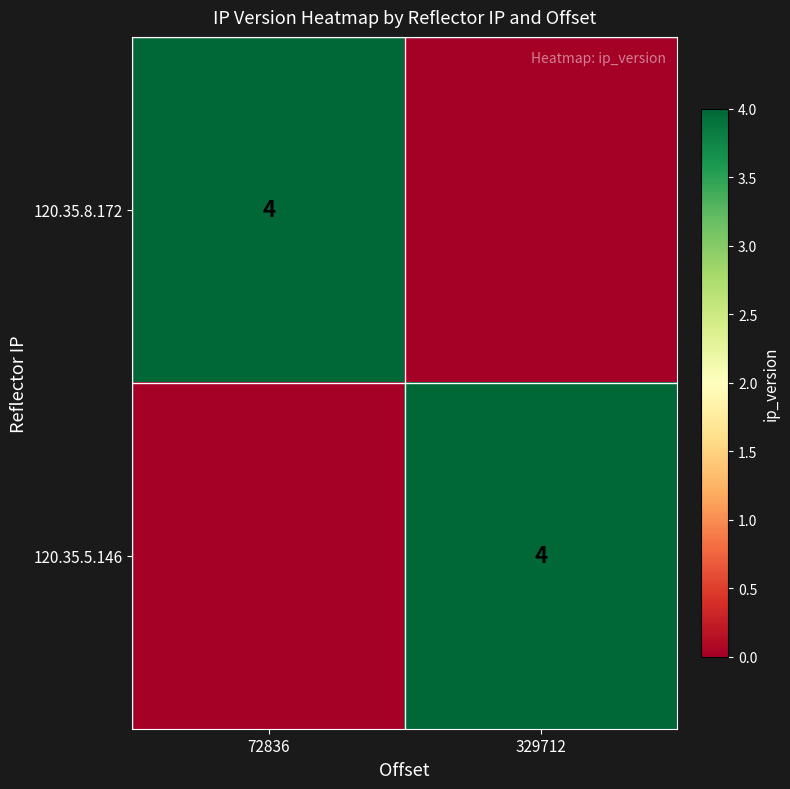

Is it true that 120.35.5.146 equals 4 at 329712?

True